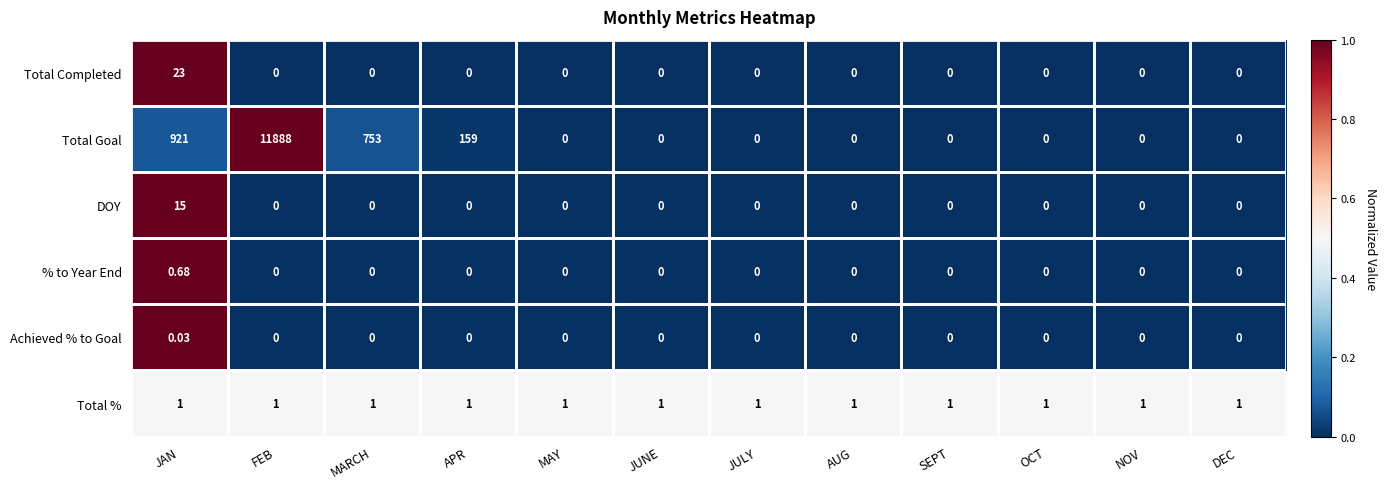

Which series has the largest range (max minus min)?

Total Goal